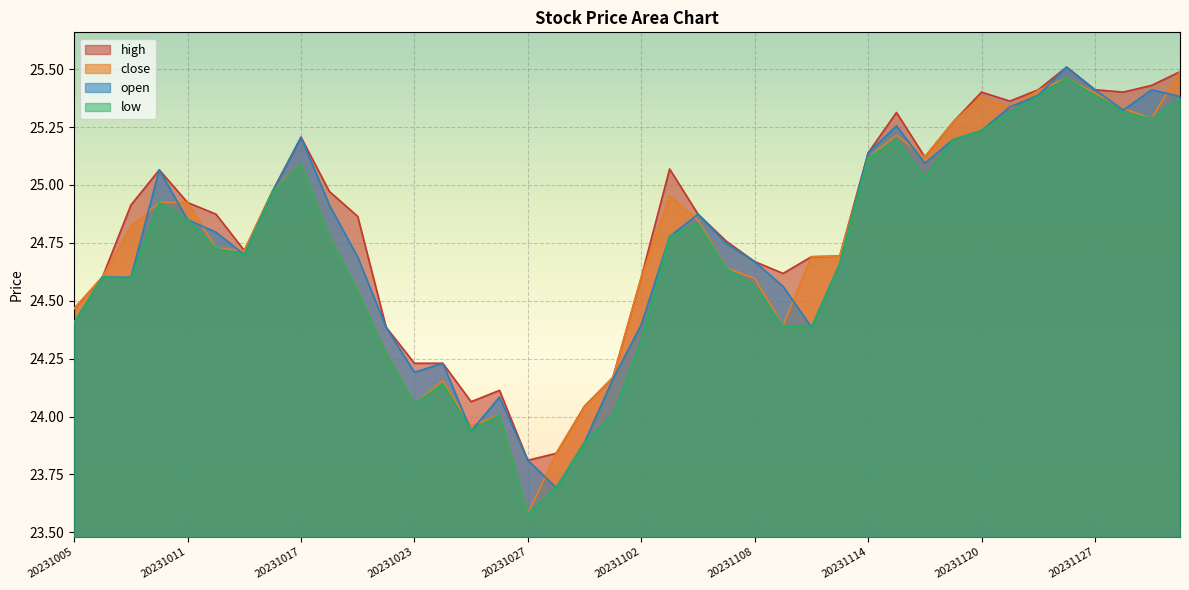

What is the value of the close point at the 32nd from the left?

25.3